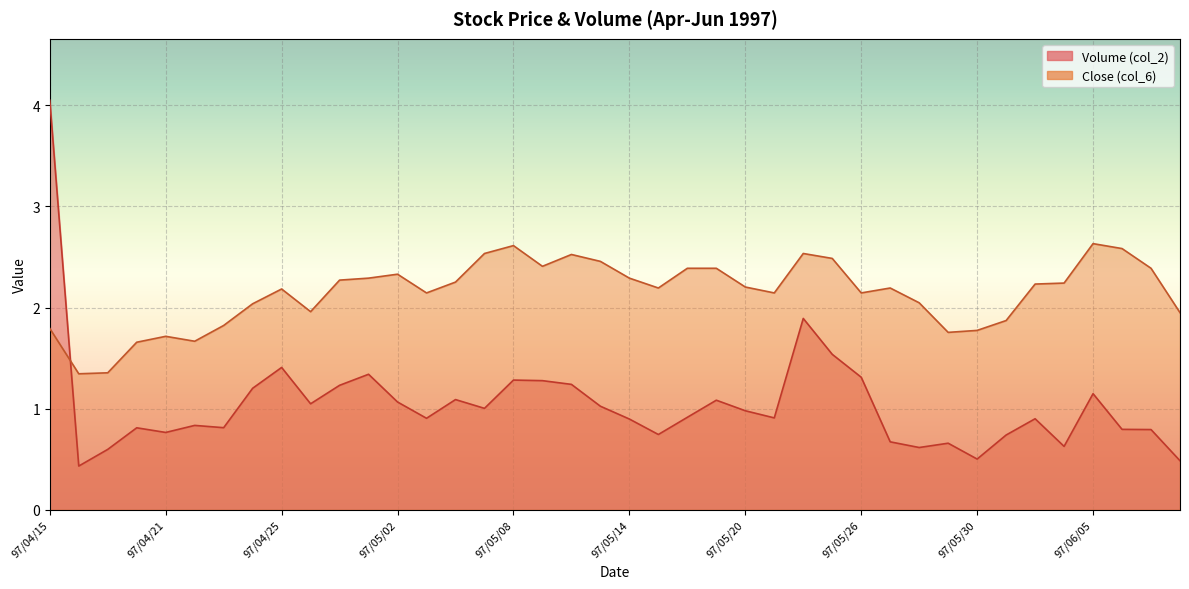

Which series has the widest spread of values?

Volume (col_2)